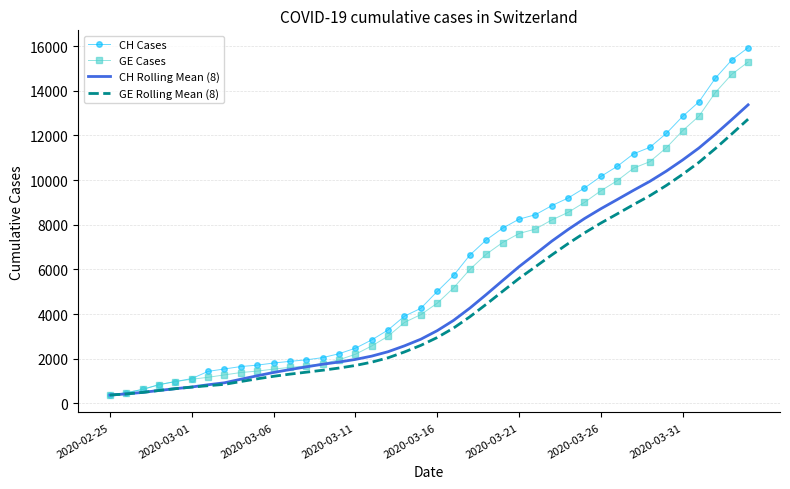

What is the difference between the maximum and minimum values in the CH Cases series?

15551.0